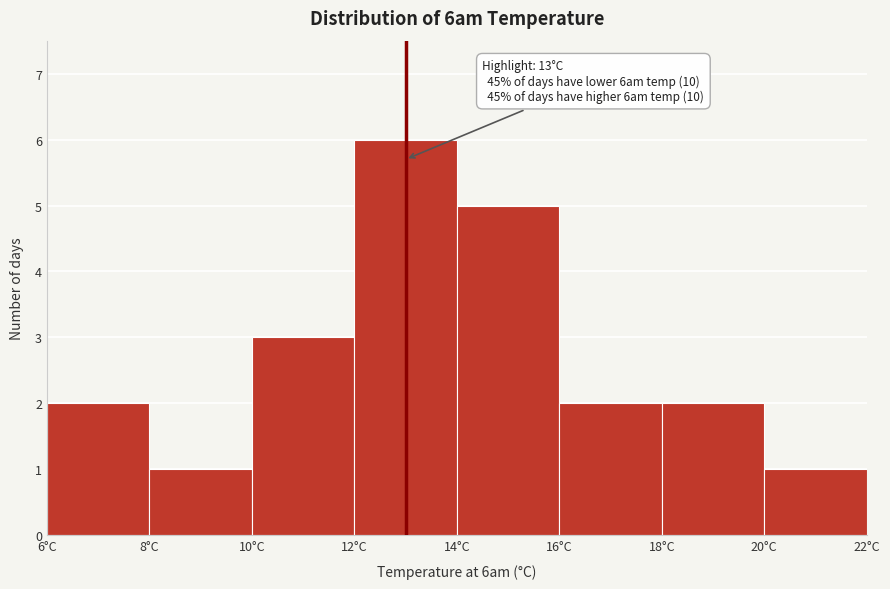

Which range on the x-axis has the tallest bar?

12 to 14